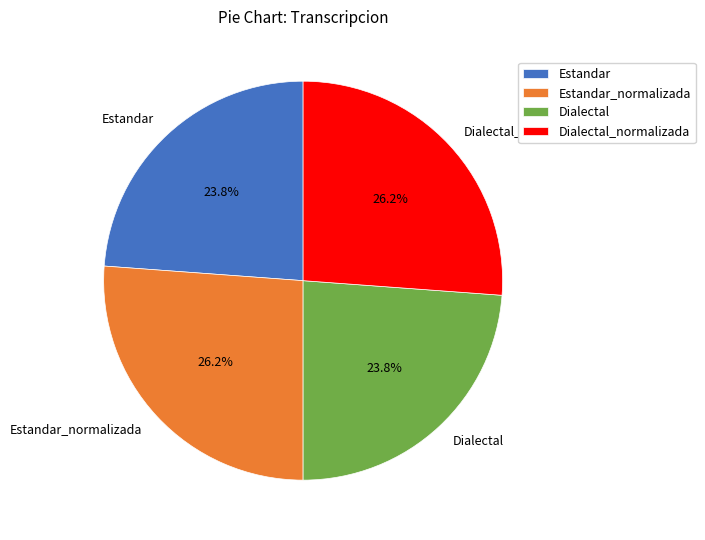

Is it true that Dialectal is 32% of the pie?

False